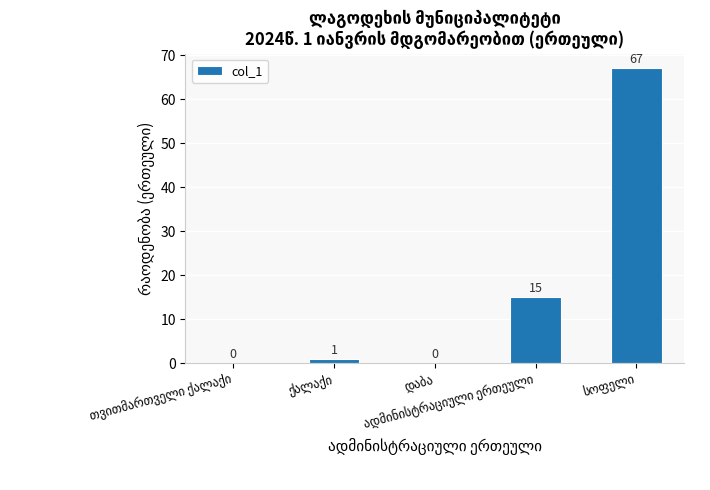

How many positive values are there?

3